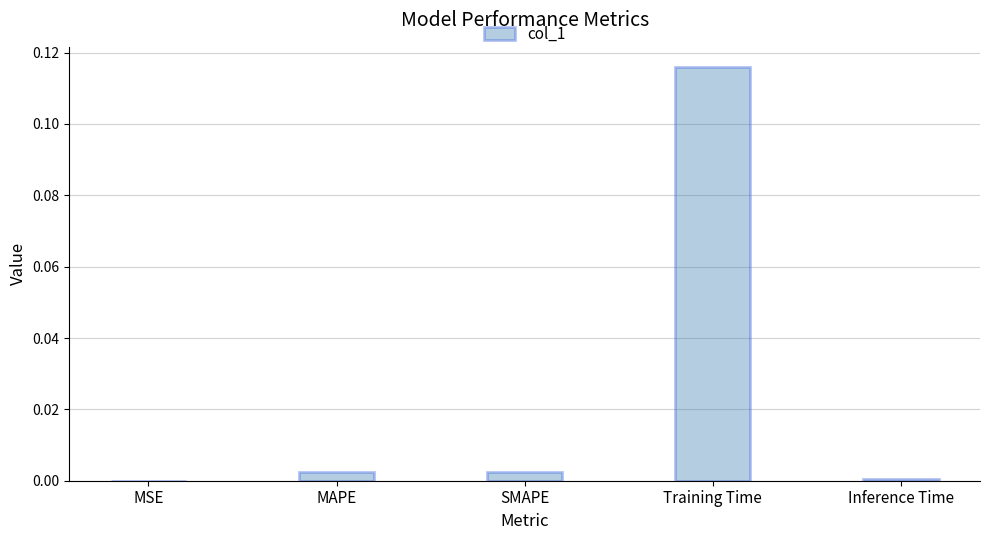

Which has a higher value, Training Time or SMAPE?

Training Time